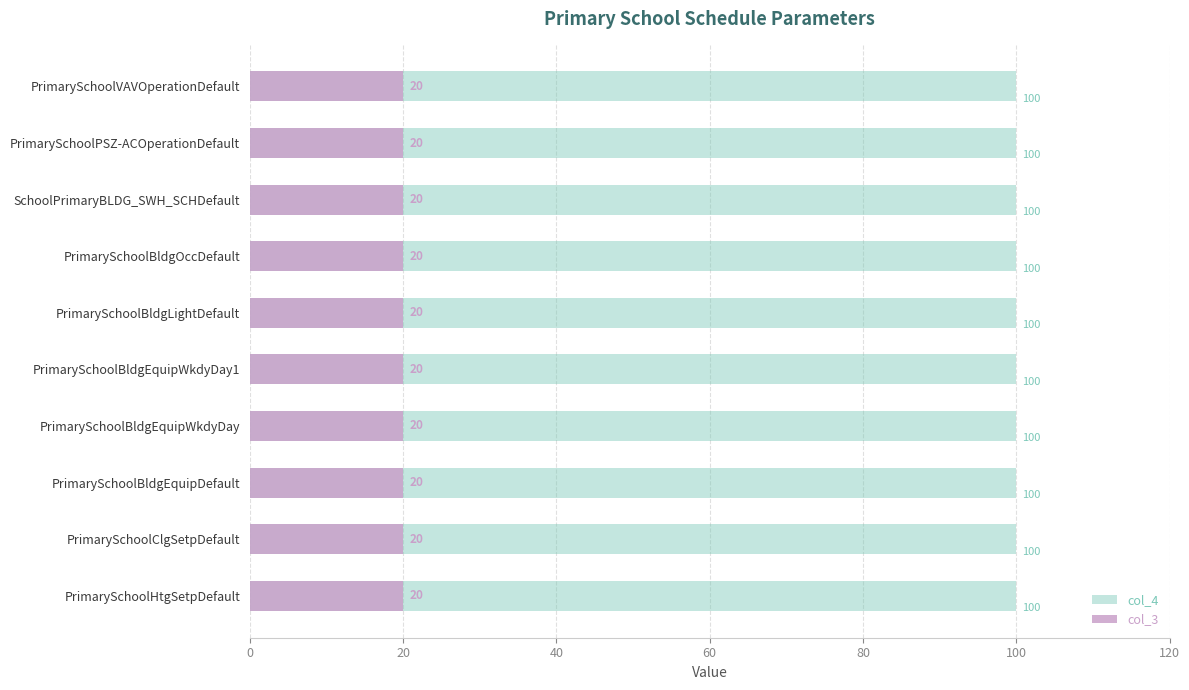

At which label does col_3 reach its peak?

PrimarySchoolHtgSetpDefault